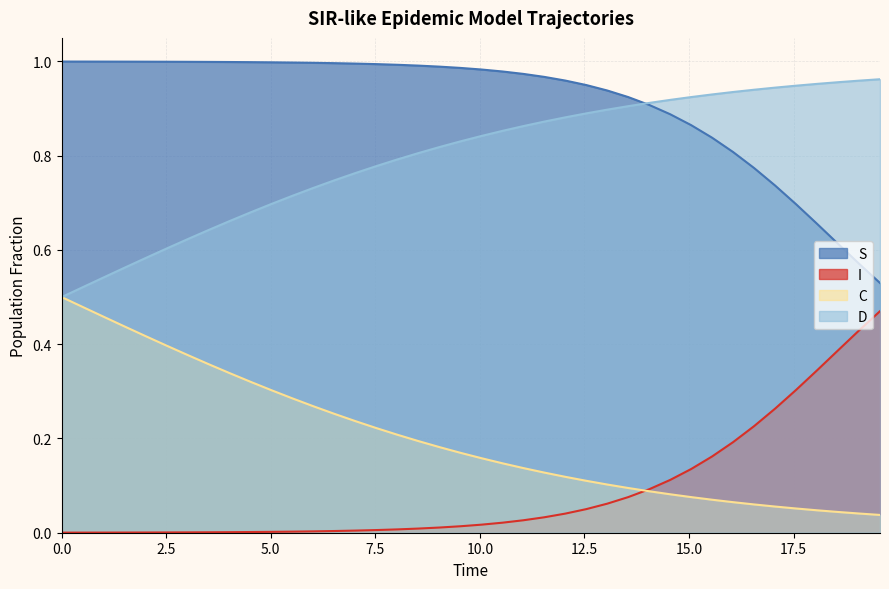

What is the sum of all D values?

31.9